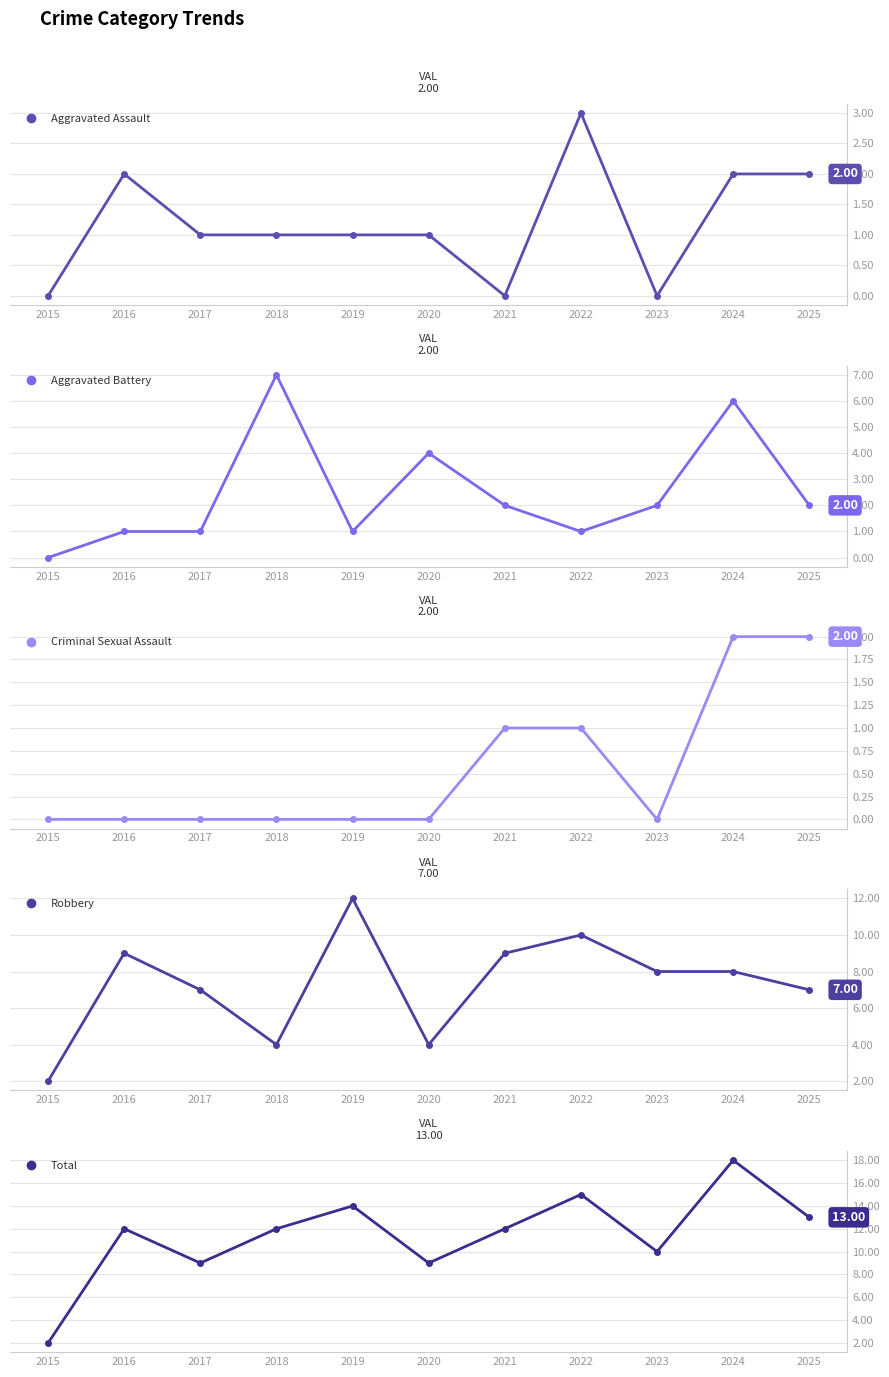

What is the difference between the second highest and minimum values in the Aggravated Assault series?

2